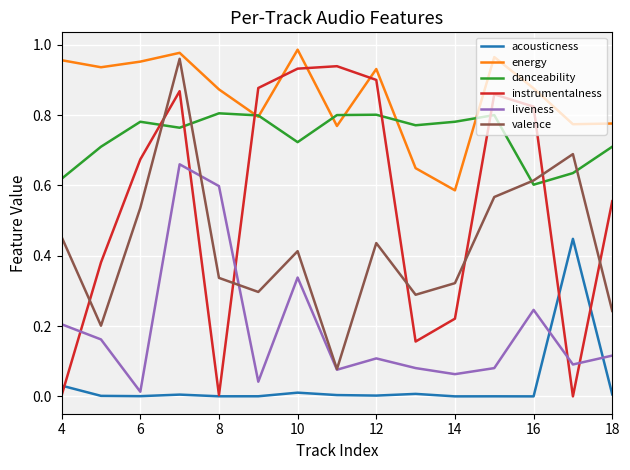

After their last crossing, which series has the higher values: danceability or energy?

energy